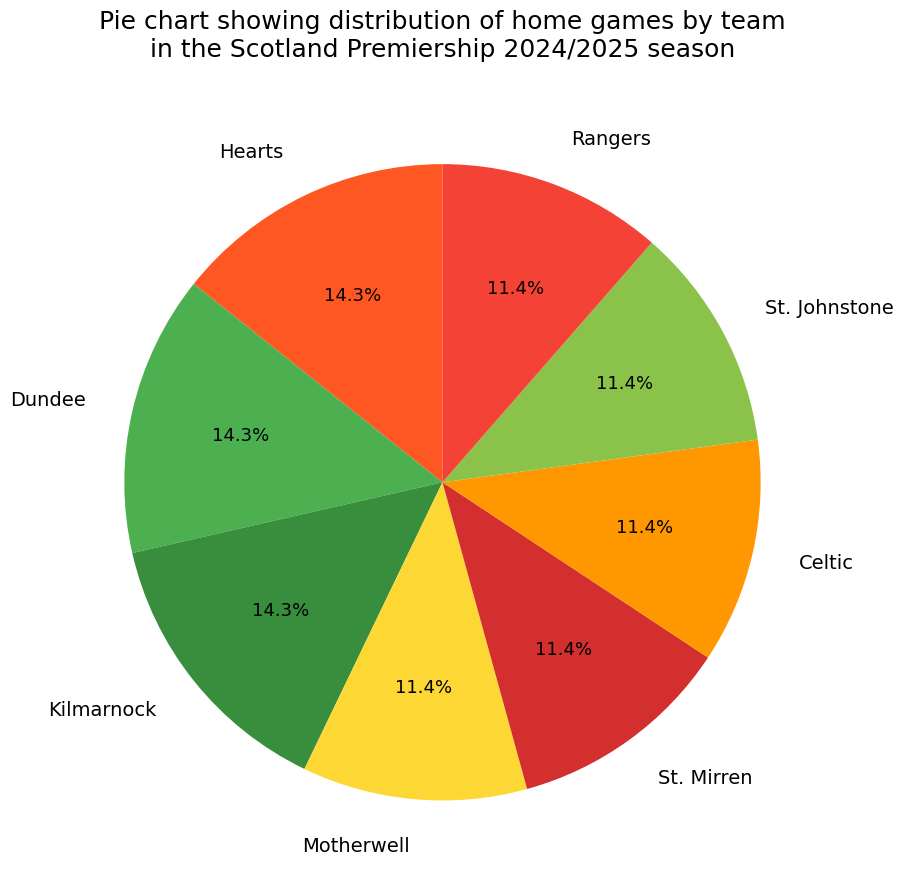

To the nearest percent, what percentage of the pie is Celtic?

11%